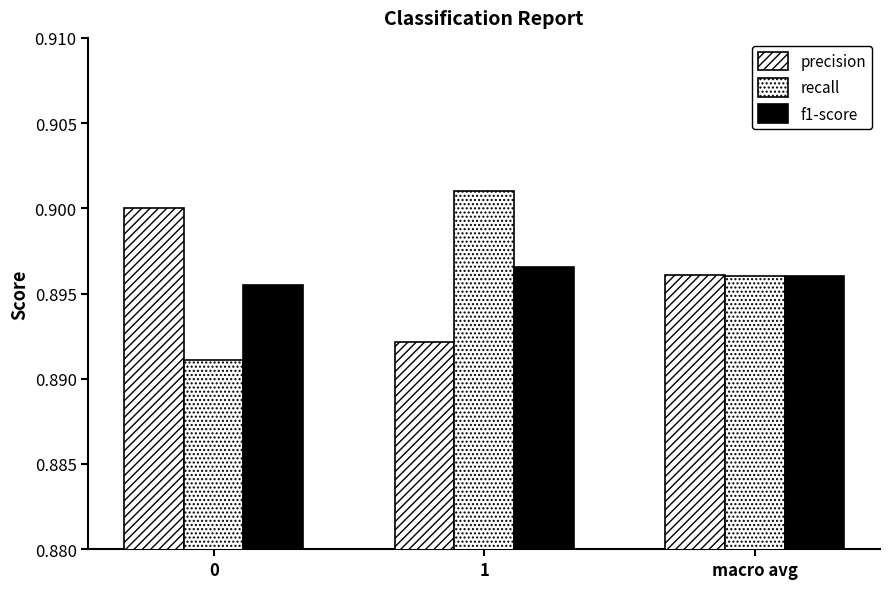

At which label is precision closest to 0?

1